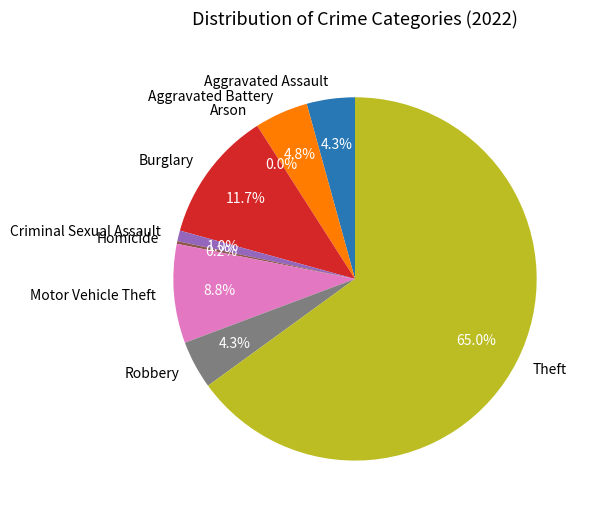

What percentage is the Criminal Sexual Assault slice, to the nearest percent?

1%